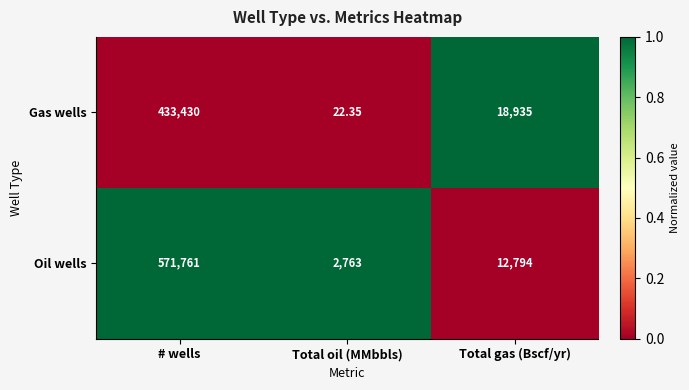

At which label does Oil wells first exceed 12794?

# wells